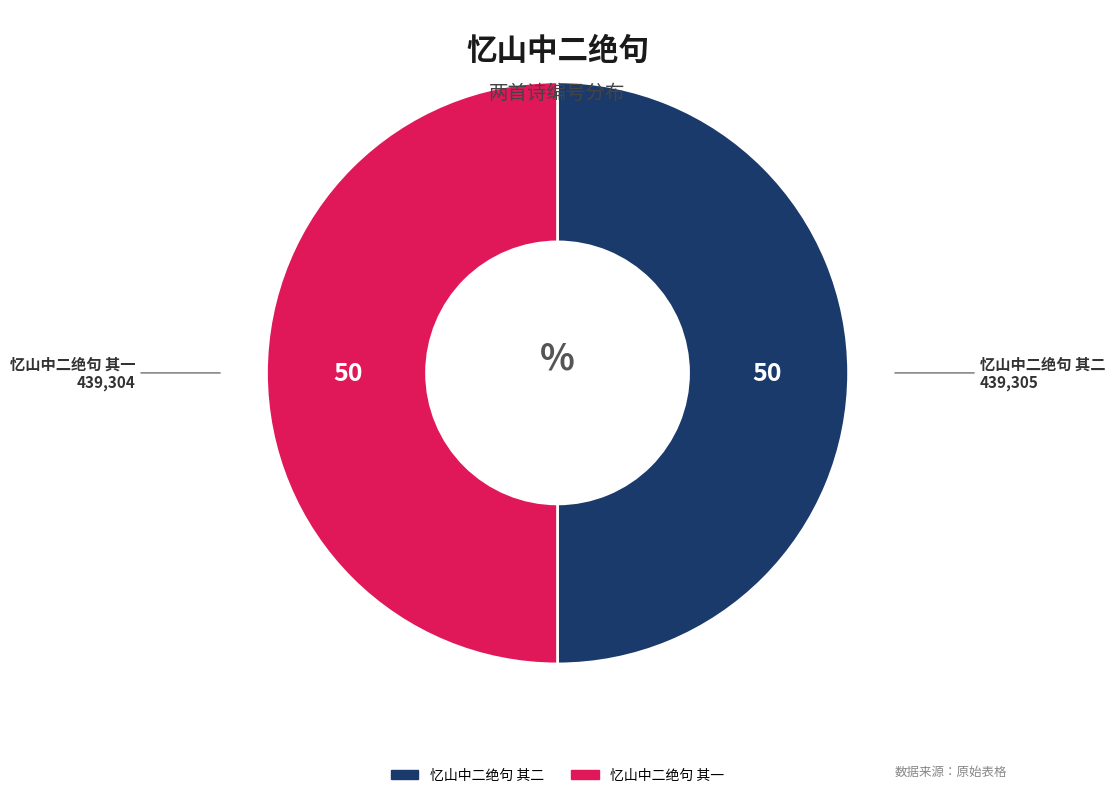

Count the number of slices in the pie.

2